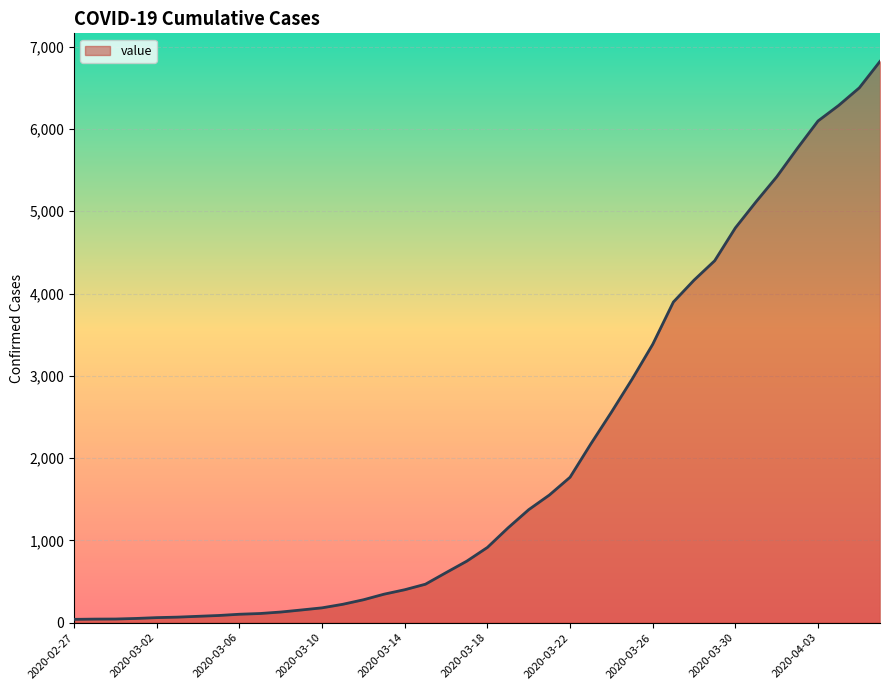

What is the greatest value displayed?

6821